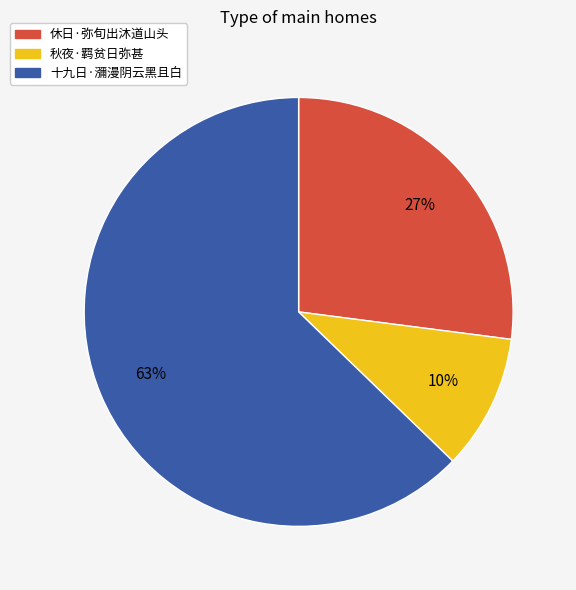

Is there any slice that represents more than half of the pie?

Yes